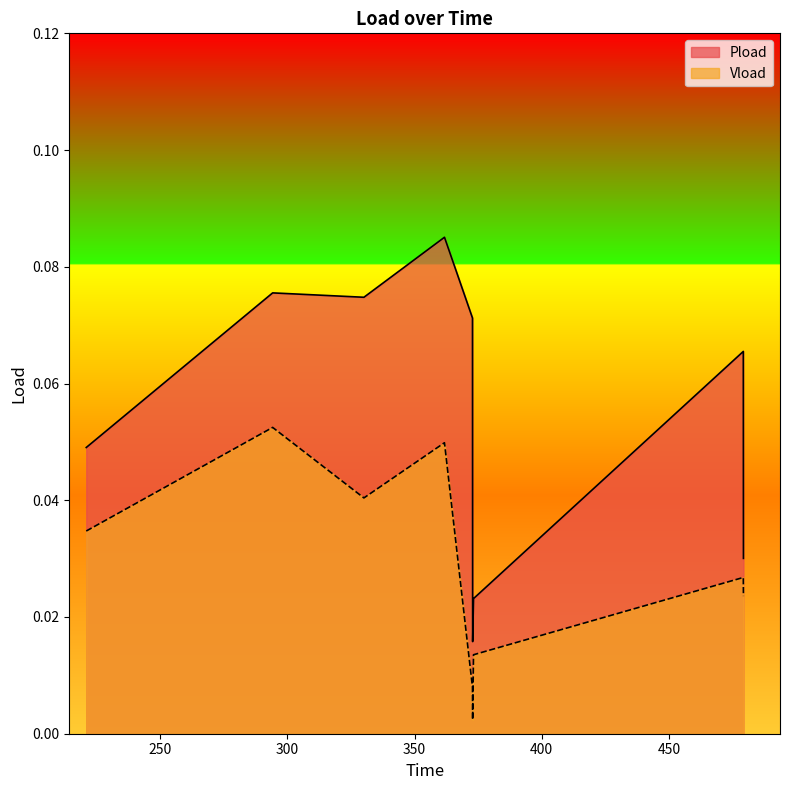

True or false: Vload has more than 1 interior local peaks.

True